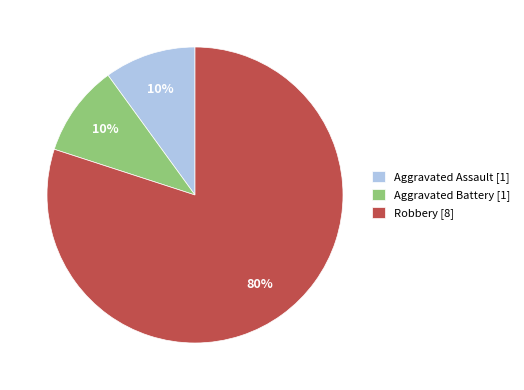

To the nearest percent, what percentage of the pie is Aggravated Battery?

10%